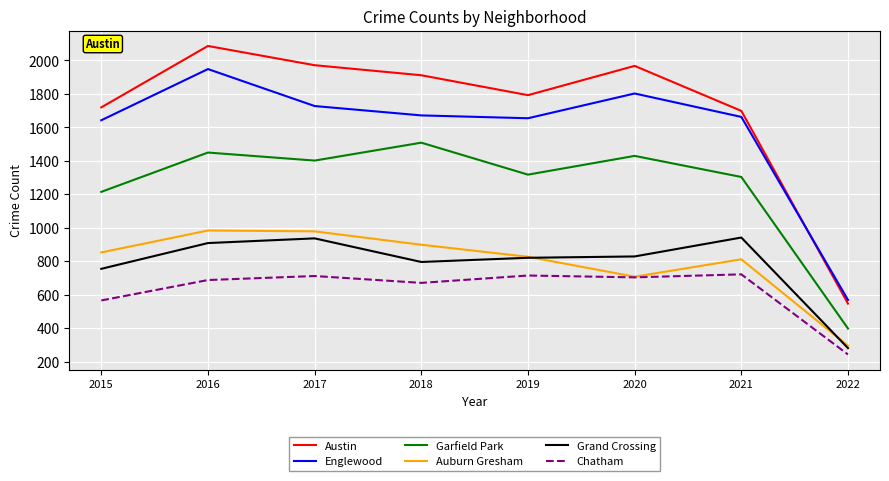

True or false: Chatham and Englewood intersect in this chart.

False